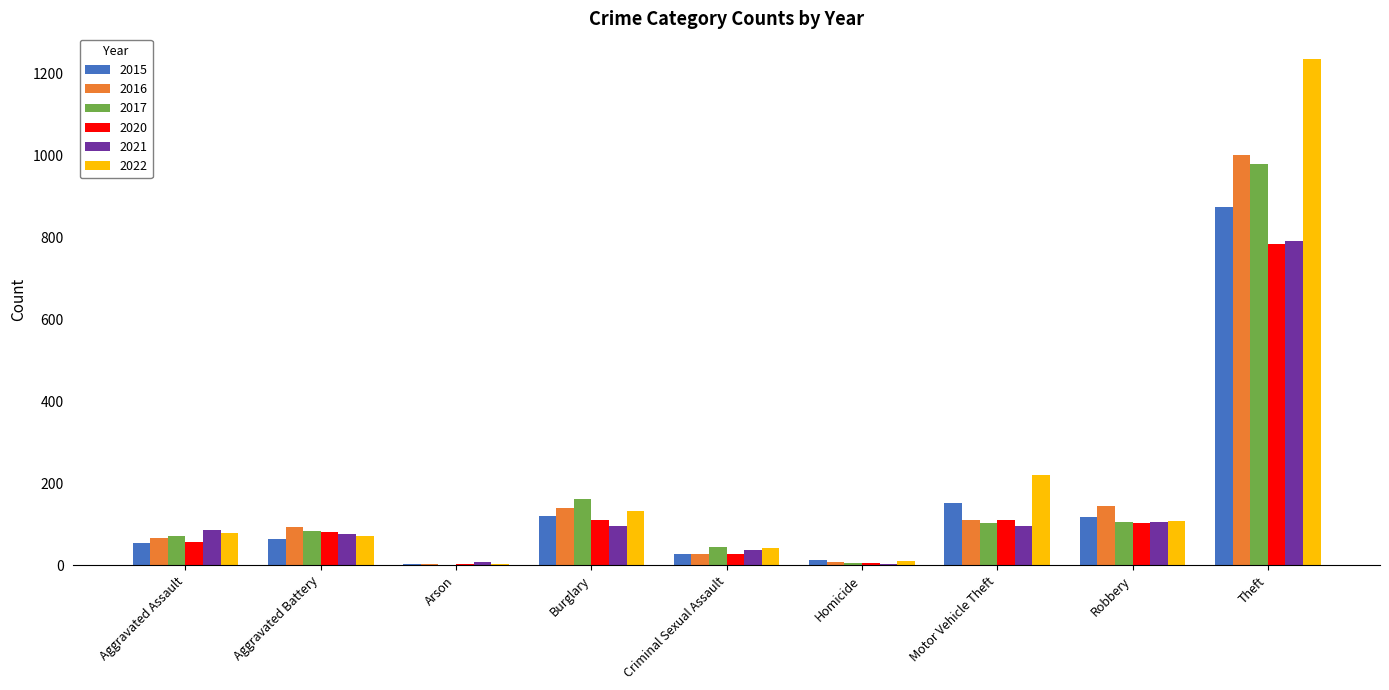

What is the sum of the 2017 values at Aggravated Battery and Criminal Sexual Assault?

127